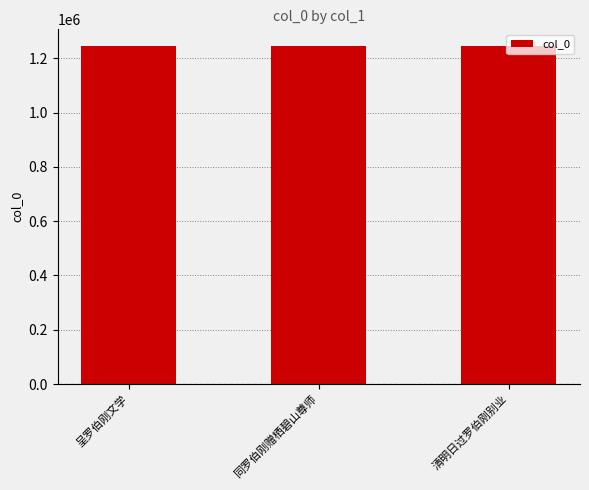

What is the greatest value displayed?

1244497